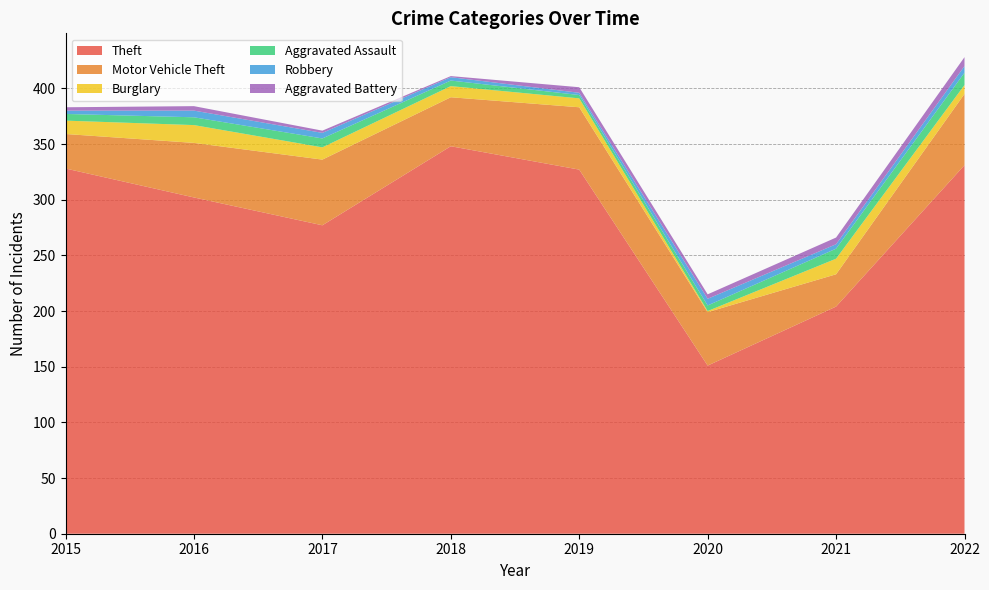

Reading left to right, extract all data points from this chart.

Theft: 328	302	277	348	327	151	204	331
Motor Vehicle Theft: 31	49	59	44	56	48	29	64
Burglary: 12	16	11	10	8	1	14	8
Aggravated Assault: 6	7	8	5	3	5	9	11
Robbery: 3	6	5	3	2	6	4	6
Aggravated Battery: 3	4	2	1	5	4	6	8